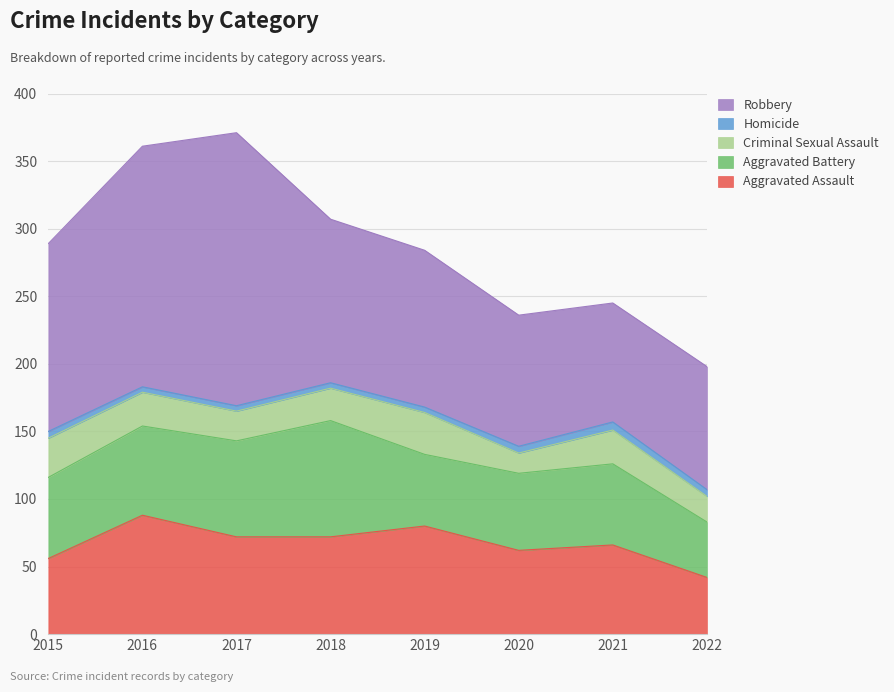

Is the value of Criminal Sexual Assault at 2021 greater than the value of Robbery at 2015?

No